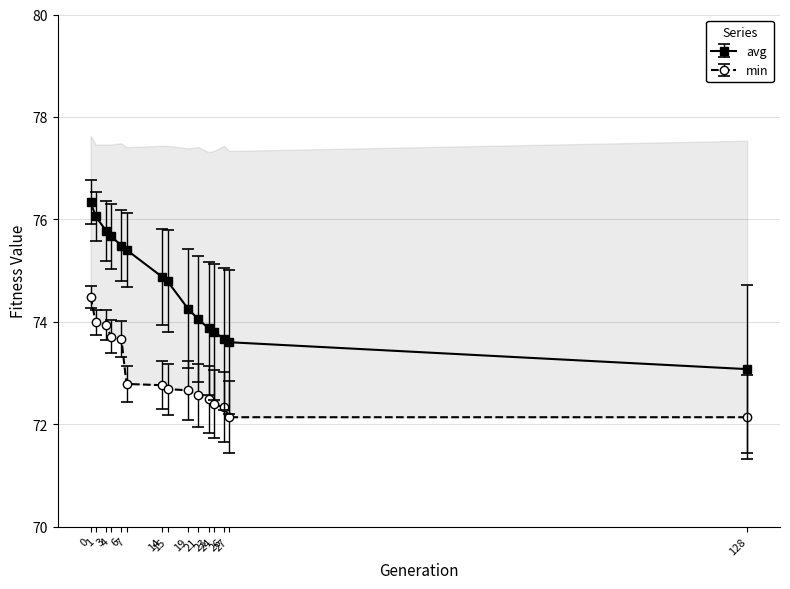

True or false: std has a value of 18.9 at 15.

False